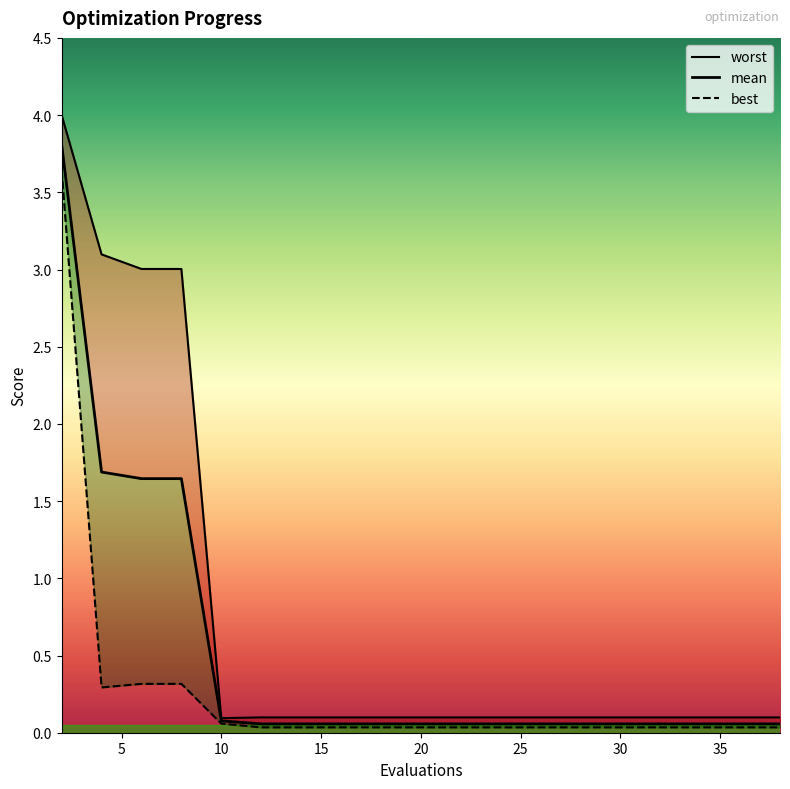

Rank the categories by worst value from lowest to highest.

10, 12, 14, 16, 18, 20, 22, 24, 26, 28, 30, 32, 34, 36, 38, 6, 8, 4, 2